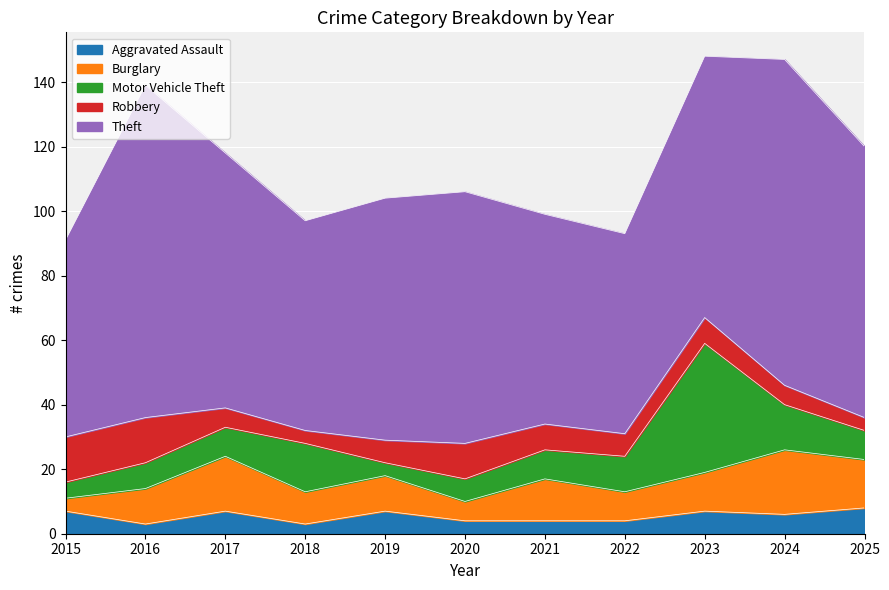

Does the chart display data point markers on the line(s)?

No